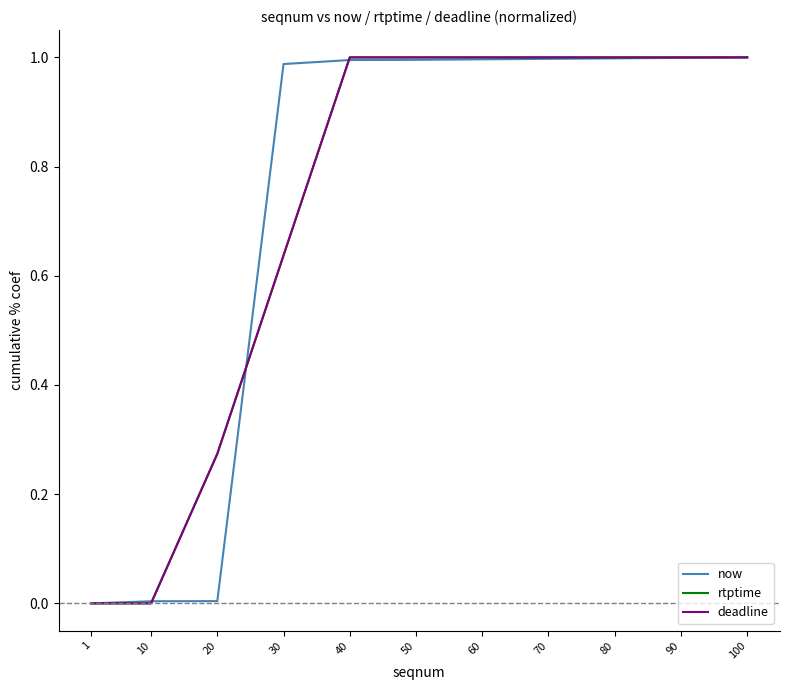

The value of deadline at 10 is 0.5. True or false?

False